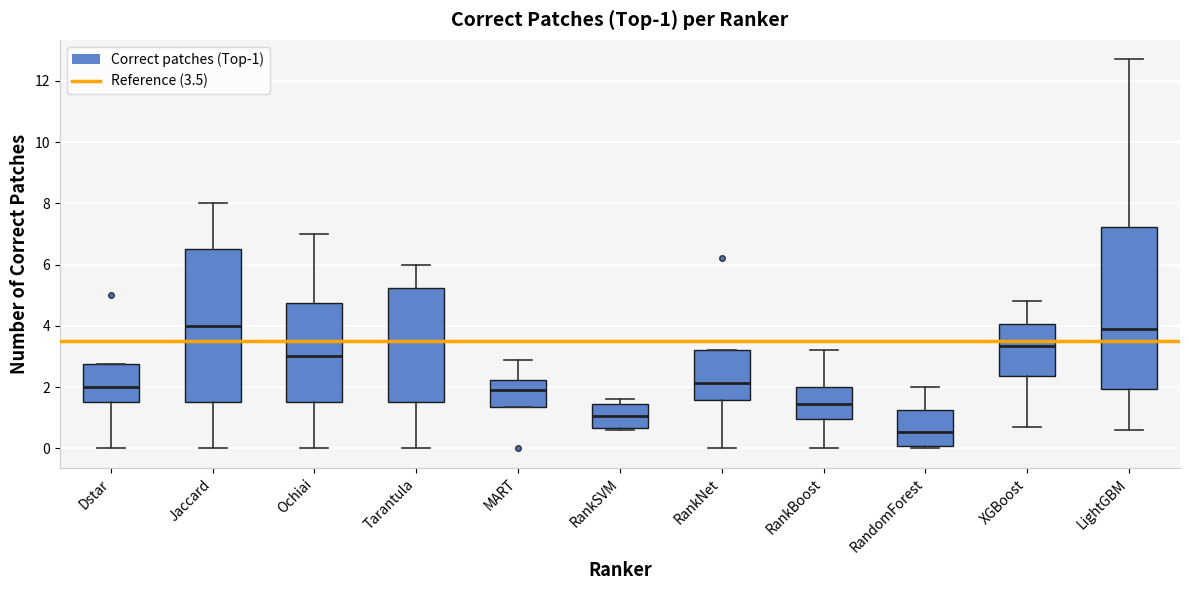

Which box's median line is the lowest?

RandomForest